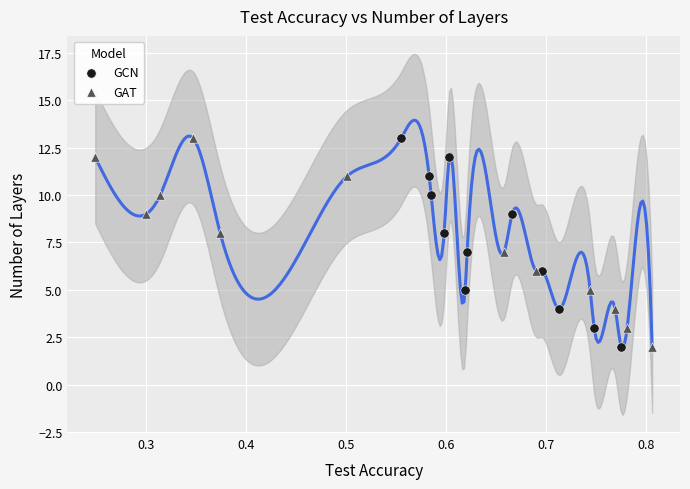

What are all the series names shown in the legend?

GCN, GAT